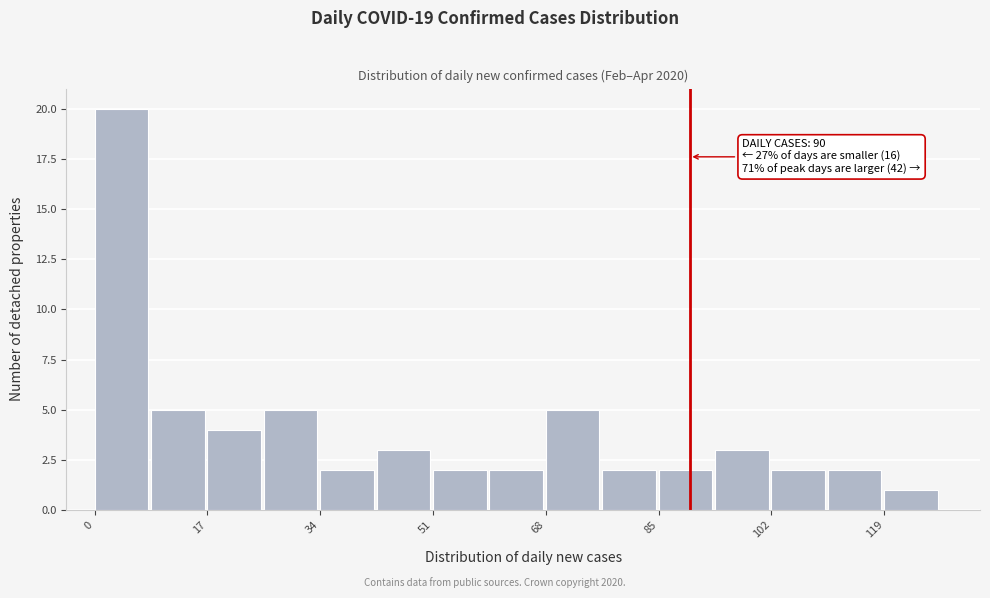

Which range on the x-axis has the tallest bar?

0 to 8